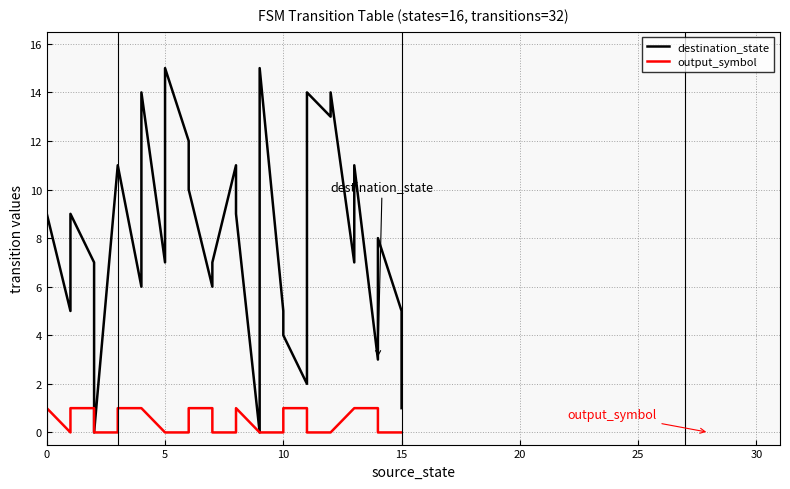

Which series has the largest range (max minus min)?

destination_state